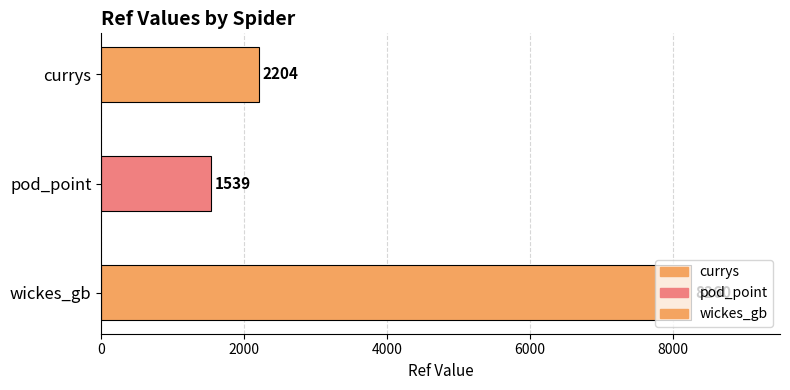

What is the minimum value shown in the chart?

1539